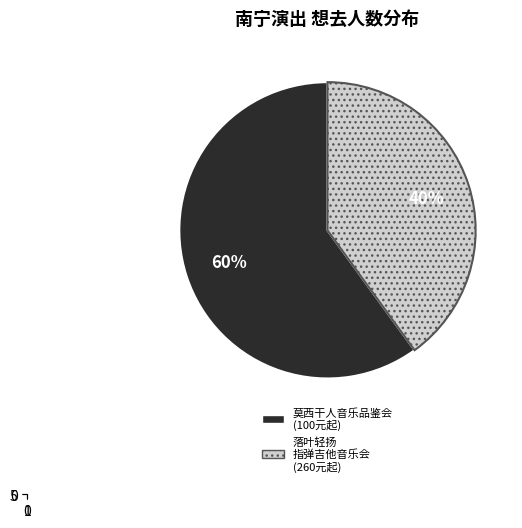

Is 南宁·《最后的莫西干人——亚历桑德罗&丛林回响乐队印第安音乐品鉴会》 the majority of the pie?

Yes